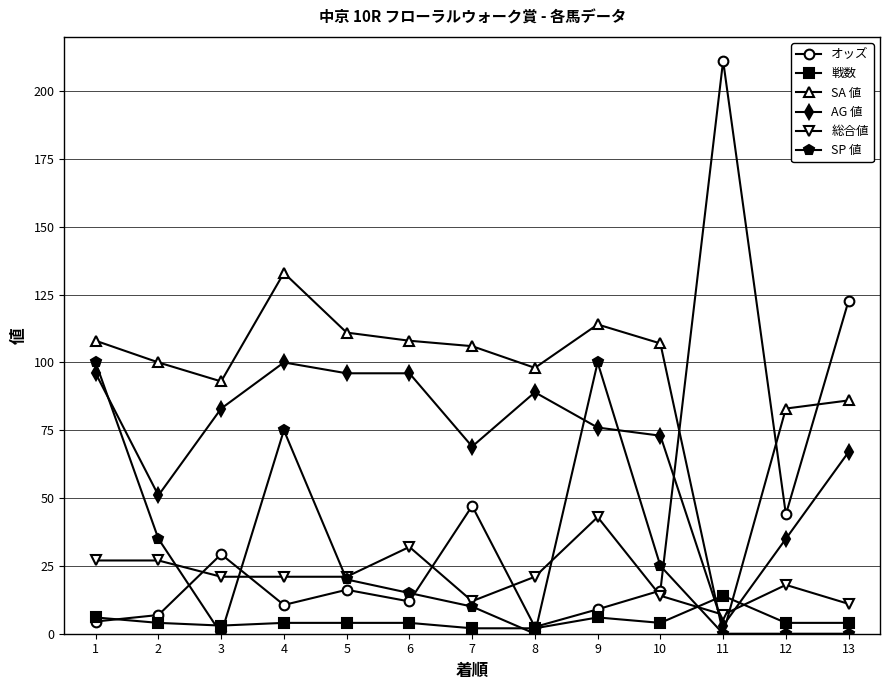

True or false: 総合値 has more than 1 interior local peaks.

True